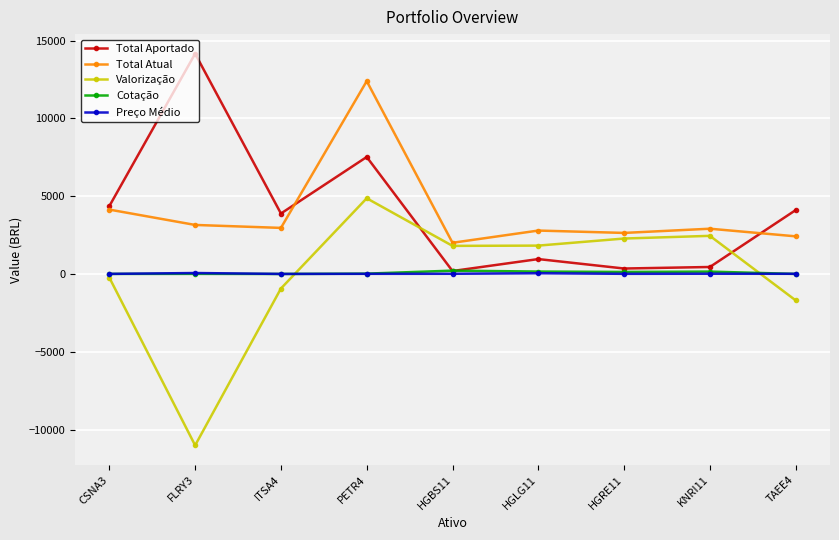

The Valorização series shows -225.0 at CSNA3. True or false?

True